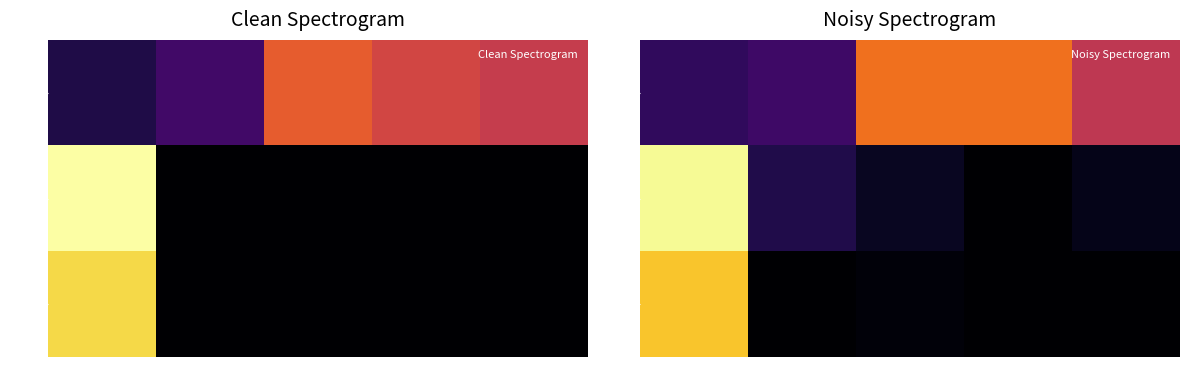

True or false: 500 has a value of 201799.0 at 1.

True